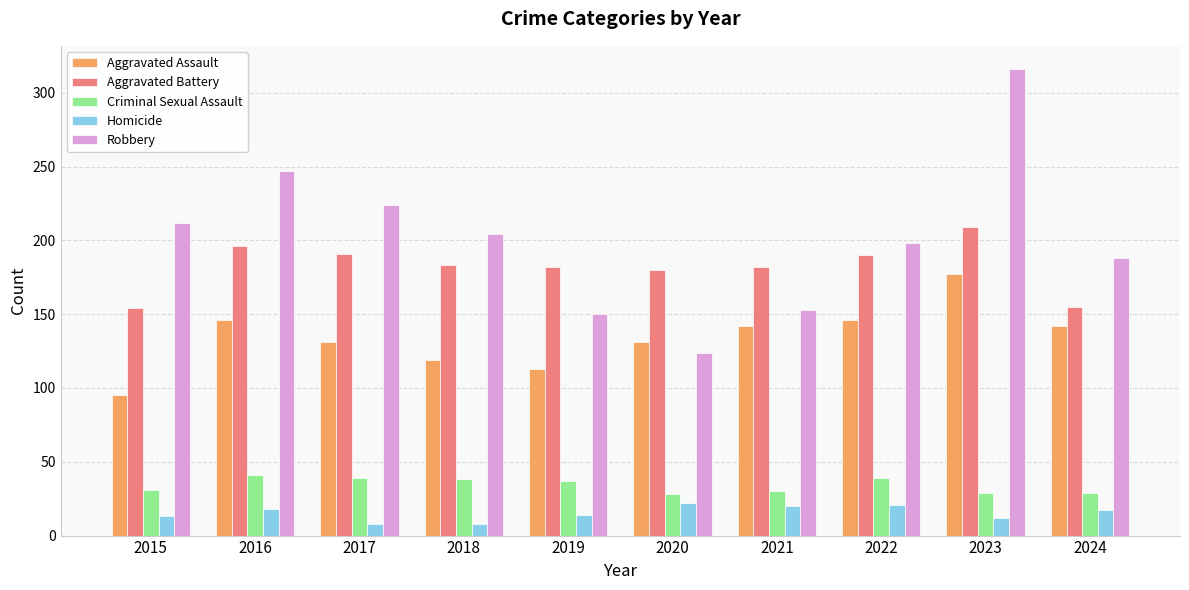

Is it true that Criminal Sexual Assault equals 69 at 2017?

False